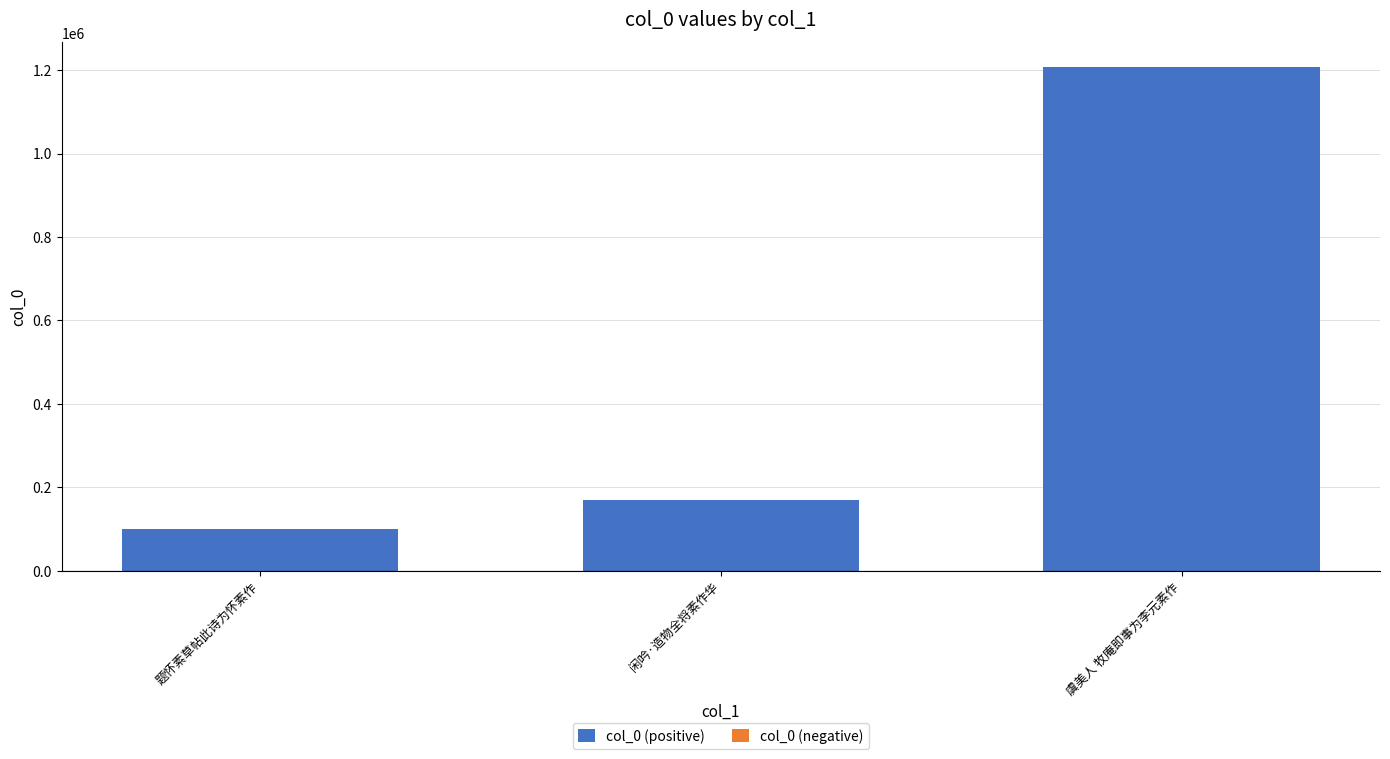

Which has a higher value, 题怀素草帖此诗为怀素作 or 闲吟·造物全将素作华?

闲吟·造物全将素作华